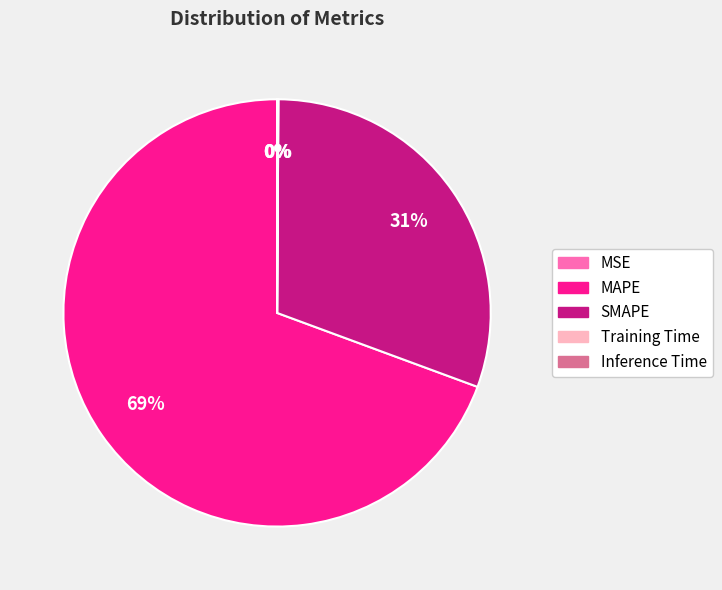

Is it true that MAPE is 69% of the pie?

True